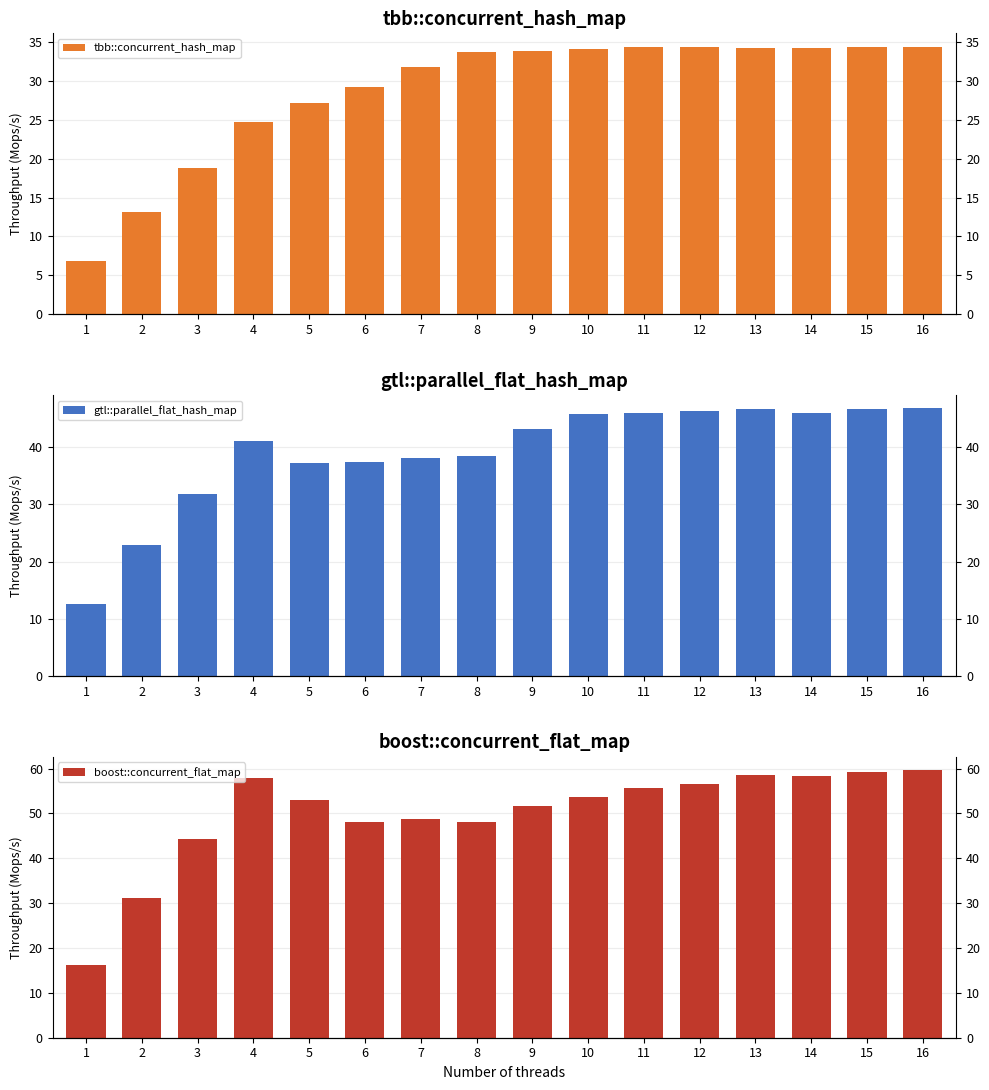

Where is tbb::concurrent_hash_map nearest to the value 20?

3